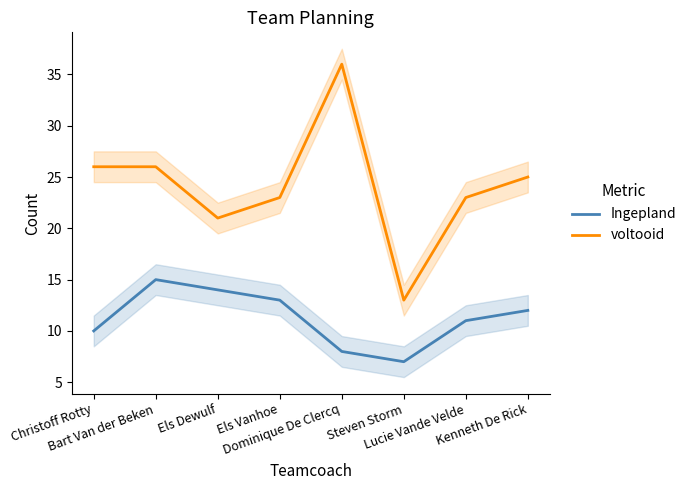

At which category is the sum across all series the highest?

Dominique De Clercq